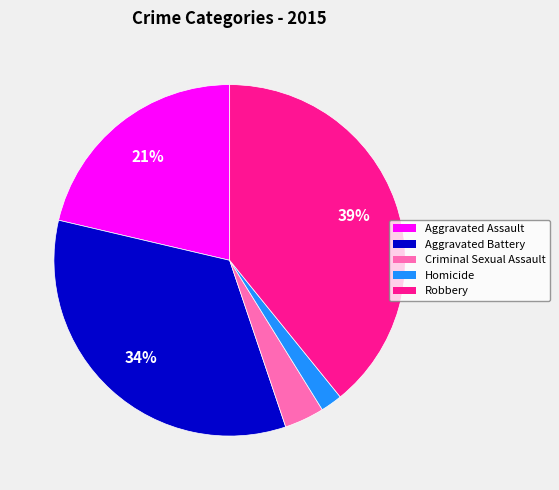

How many slices are in this pie chart?

5